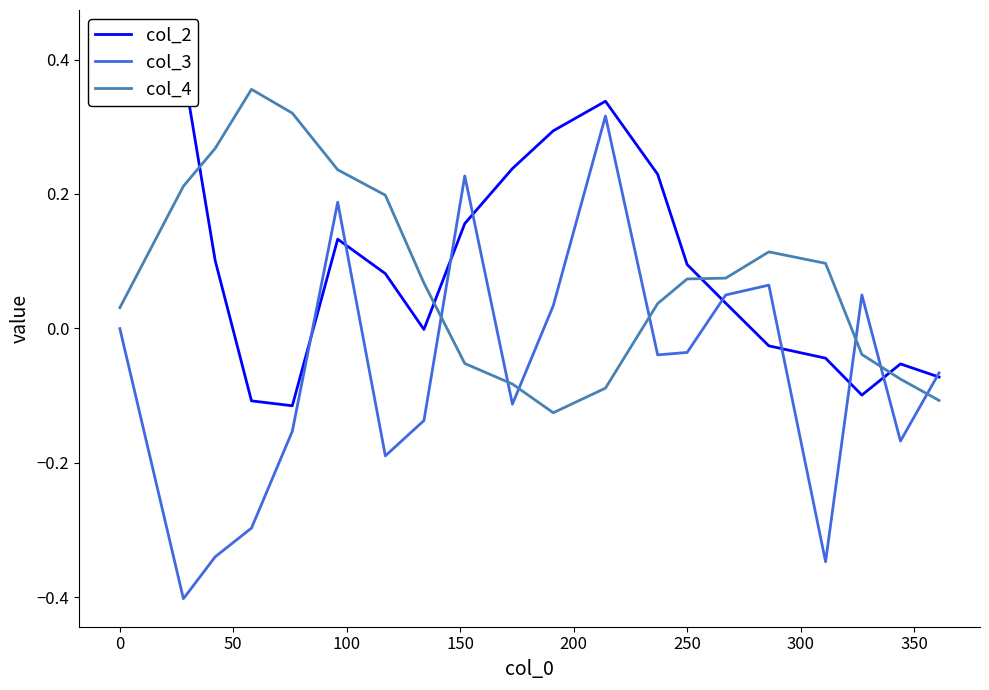

What is the maximum value shown in the chart?

0.4